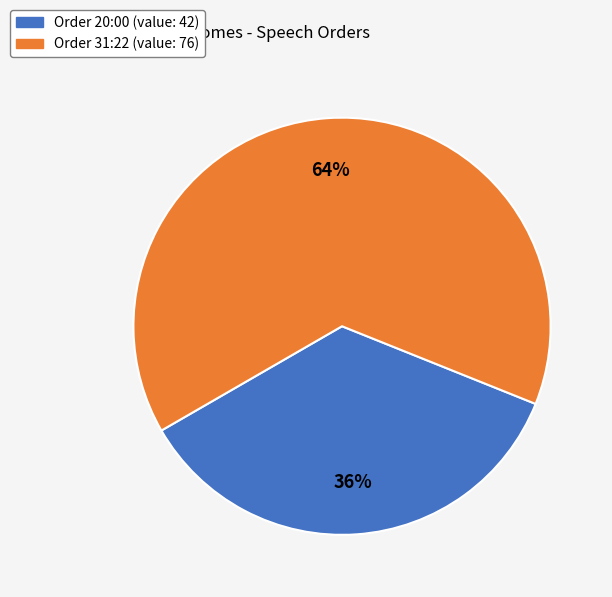

Is there any slice that represents more than half of the pie?

Yes